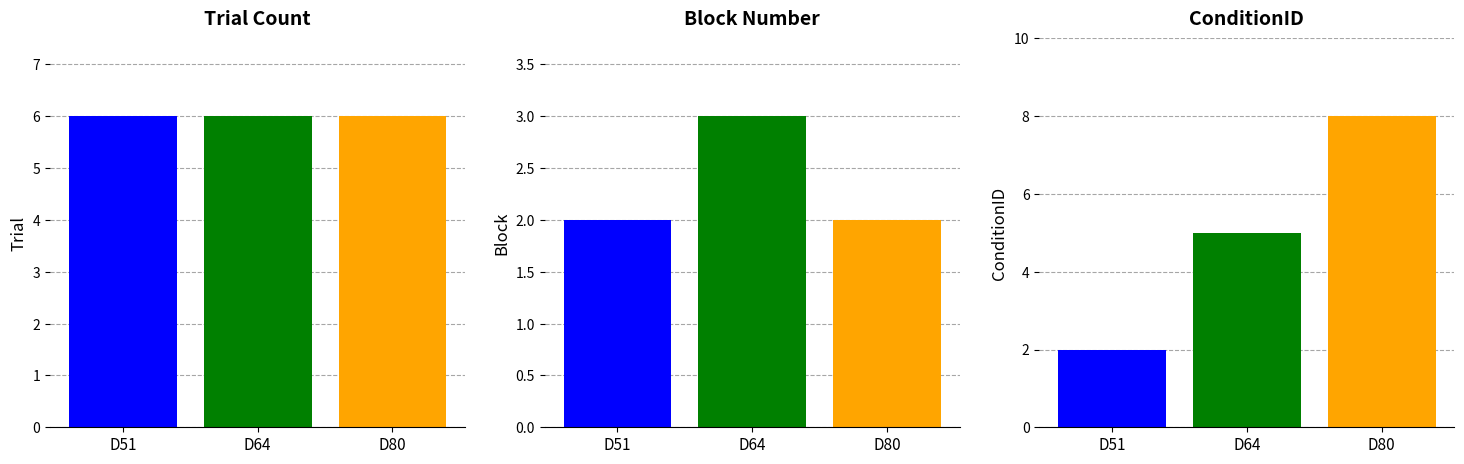

Does the chart contain stacked bars?

No